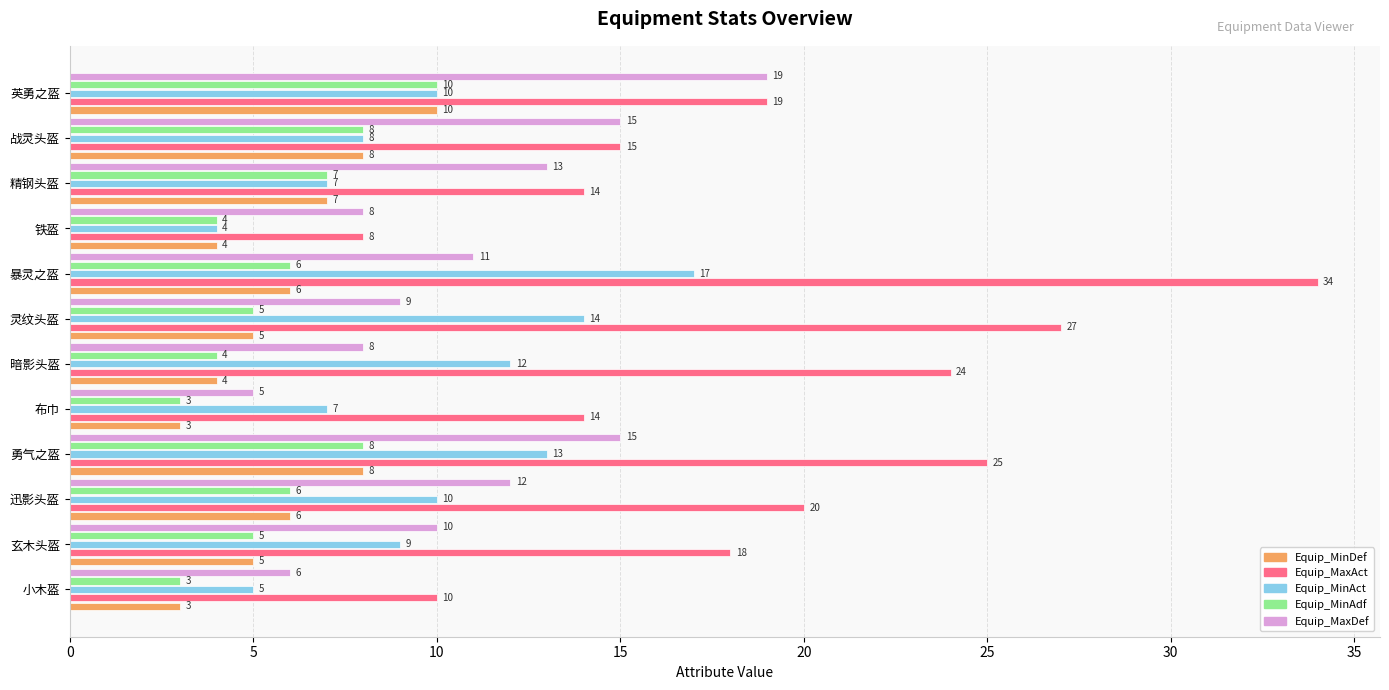

At which category is the sum across all series the highest?

暴灵之盔